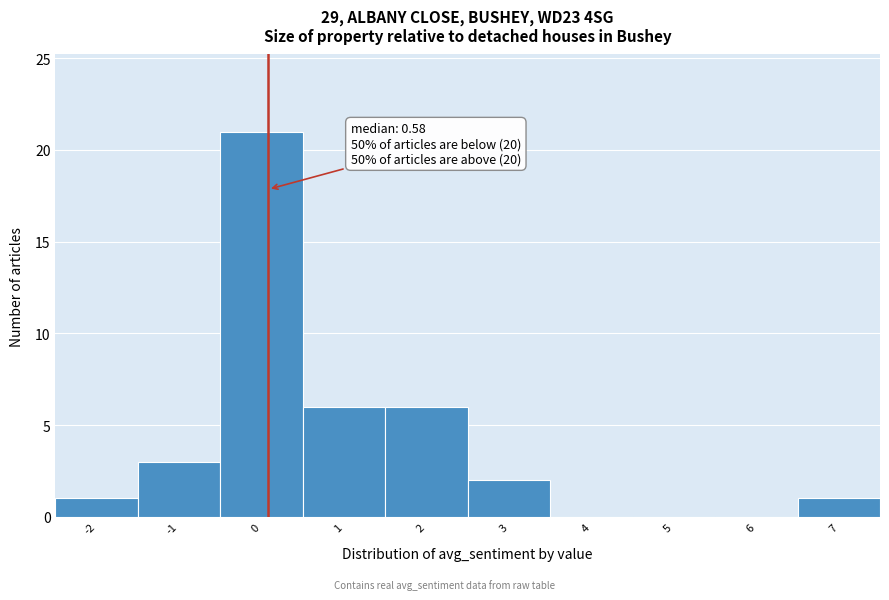

Reading left to right, list all the values displayed in this chart.

-2=1	-1=3	0=21	1=6	2=6	3=2	4=0	5=0	6=0	7=1